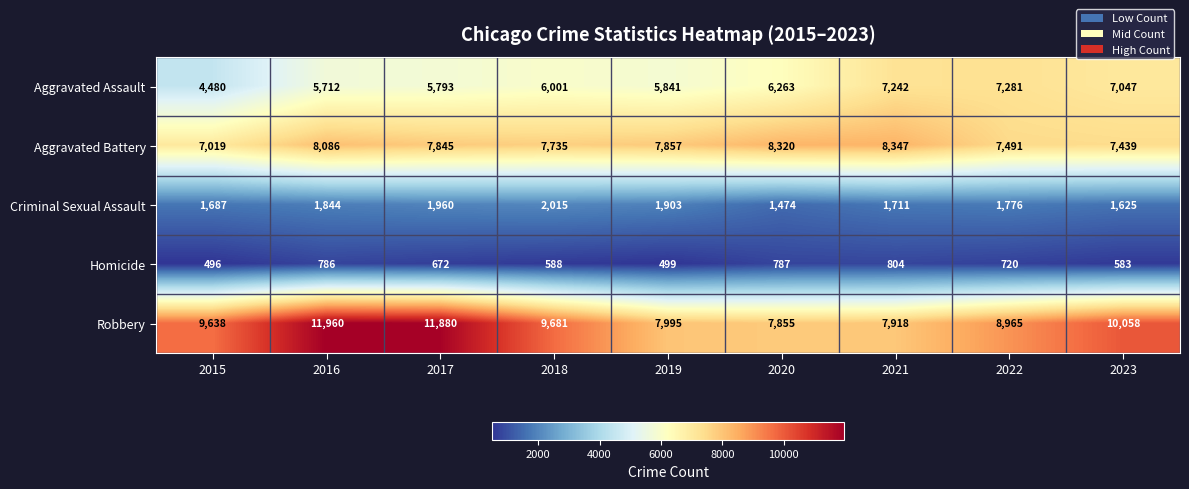

What is the difference between the highest and lowest values at 2021?

7543